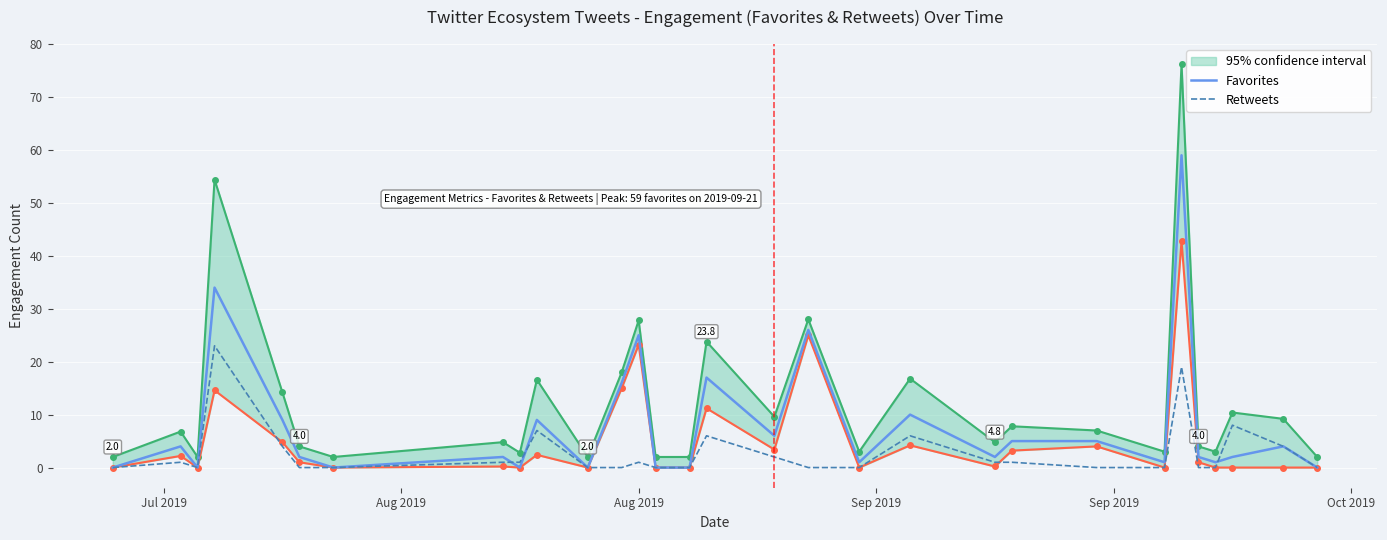

What is the maximum value for Retweets?

23